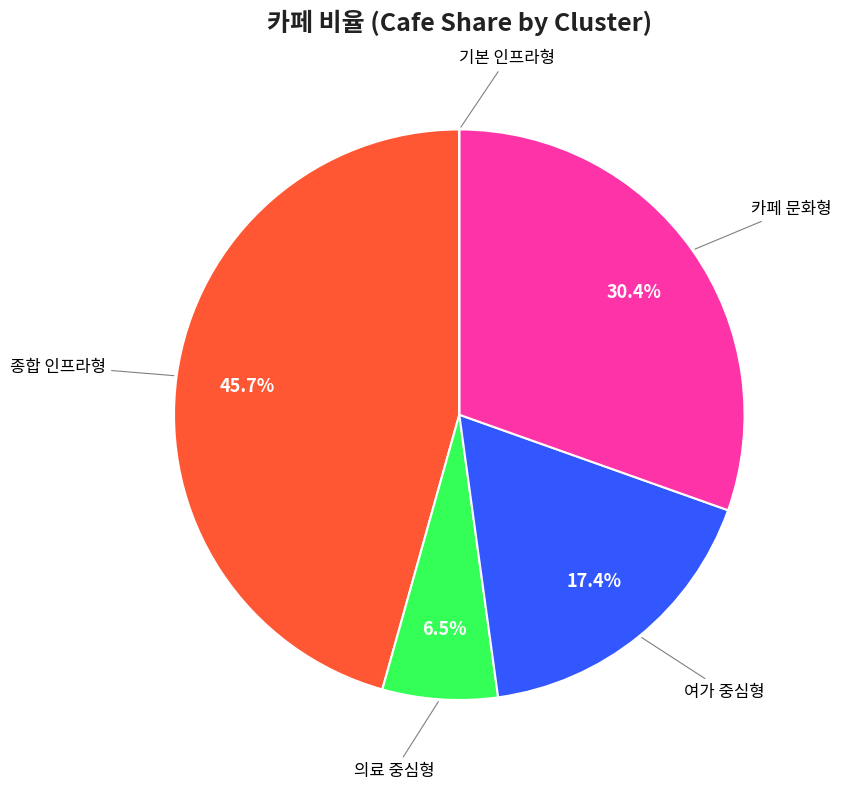

Is there any slice that represents more than half of the pie?

No